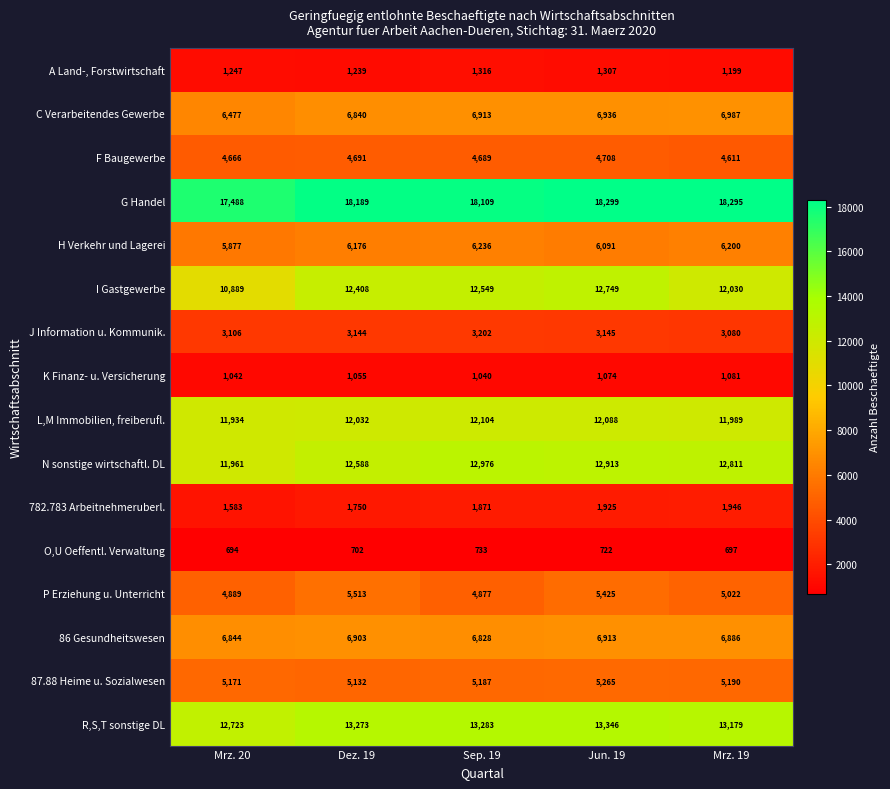

What is the total value across all series at Dez. 19?

111635